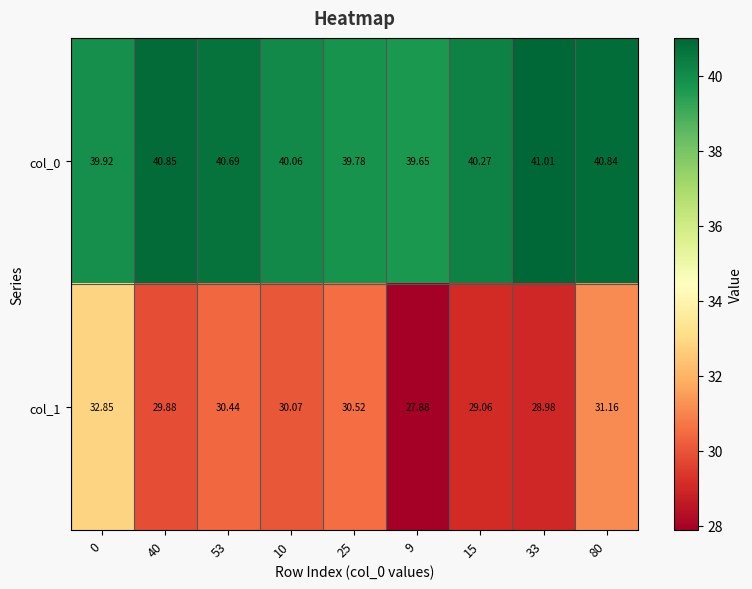

What is the minimum value shown in the chart?

27.9